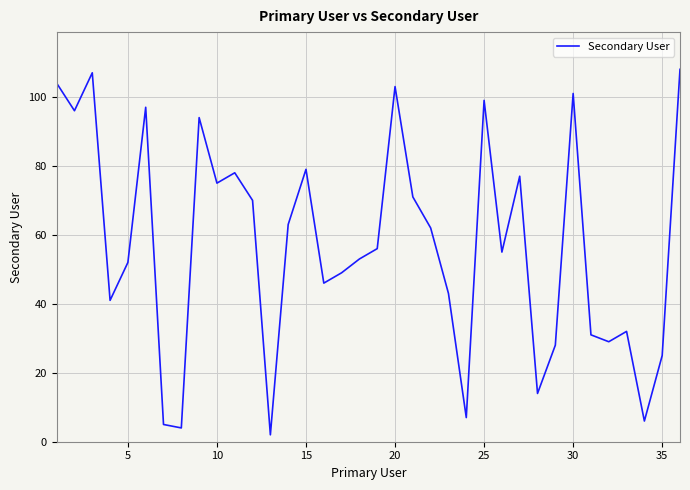

What is the greatest value displayed?

108